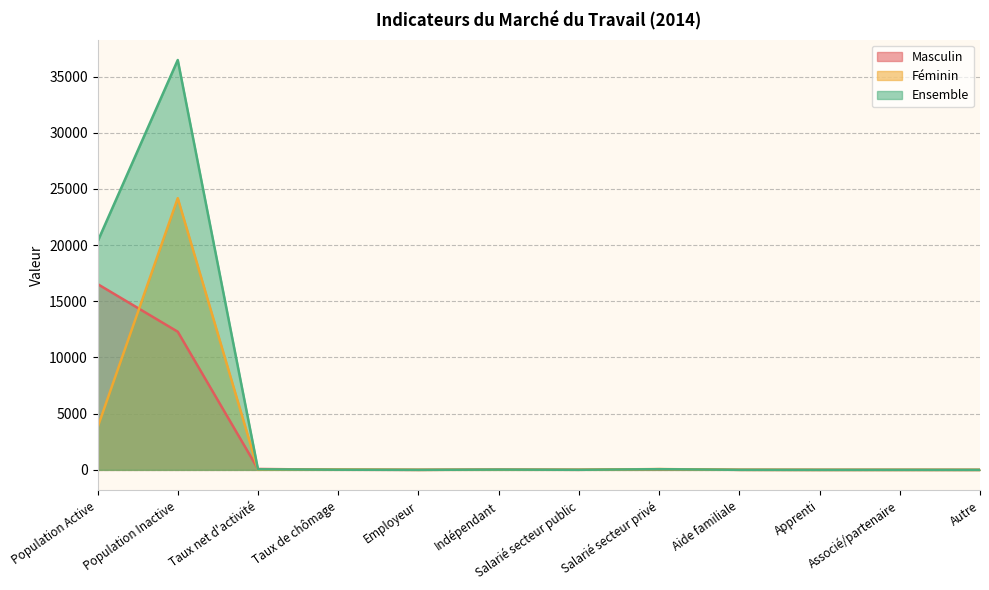

Count the number of data series in this chart.

3